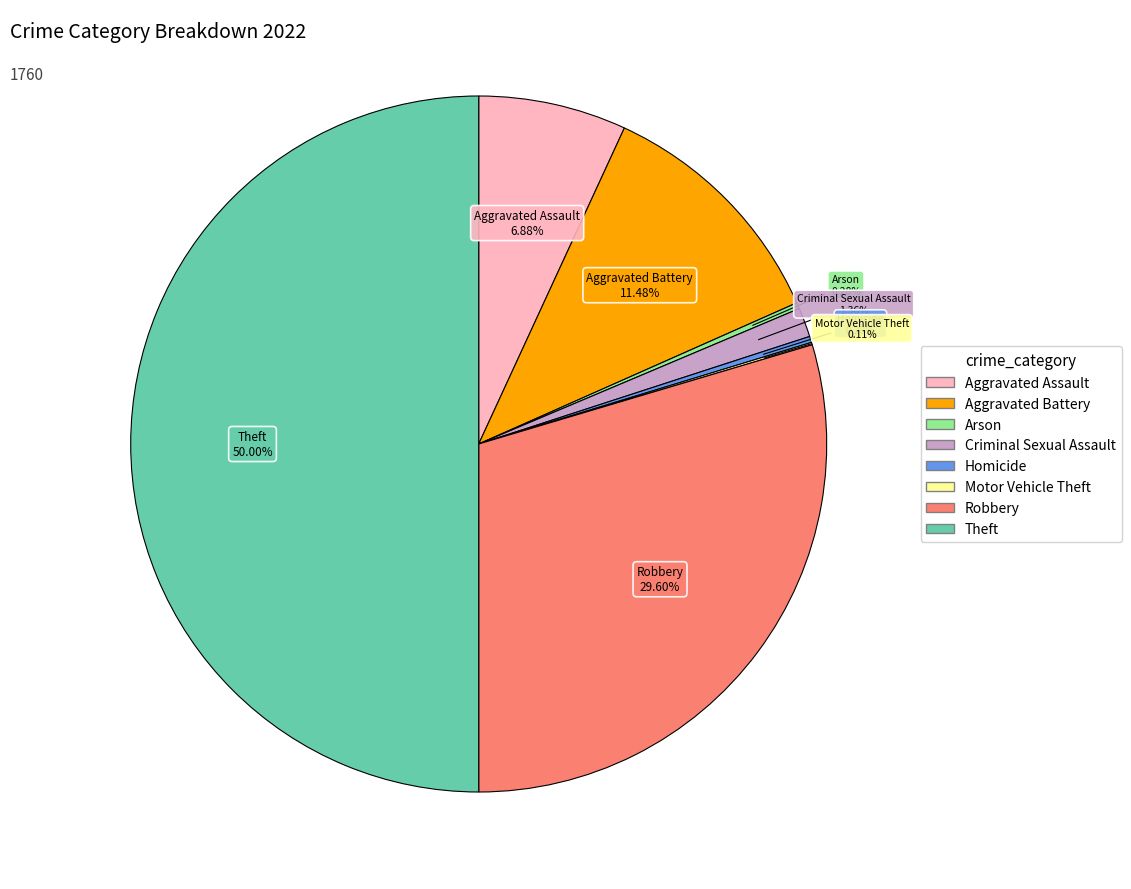

Is the sum of Aggravated Battery and Robbery greater than half?

No